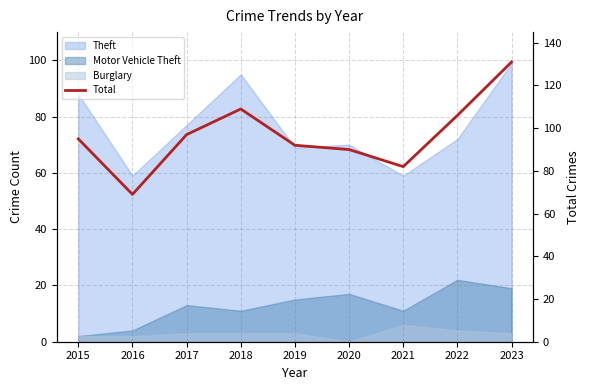

What is the sum of all values?

871